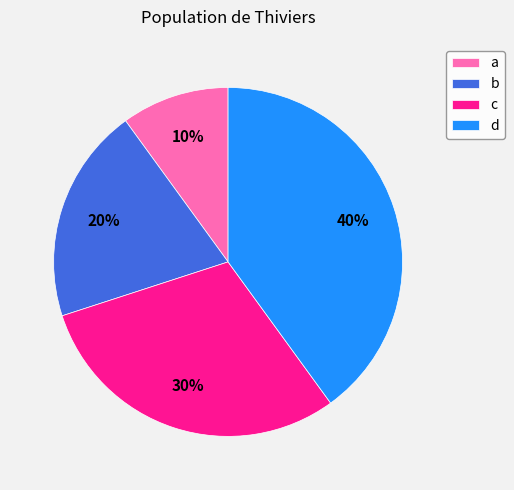

To the nearest percent, what percentage of the pie is a?

10%